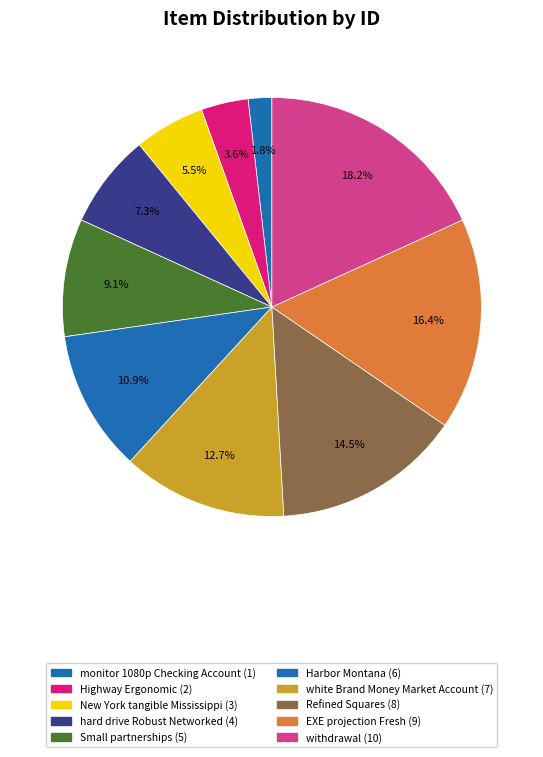

True or false: withdrawal accounts for 26% of the total.

False